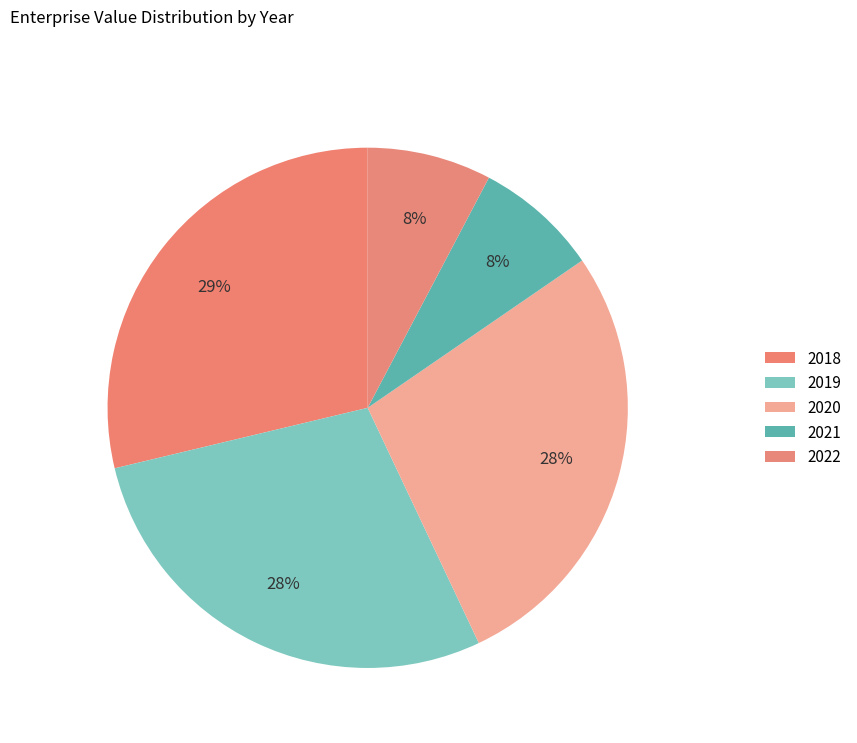

How many segments does this pie chart have?

5